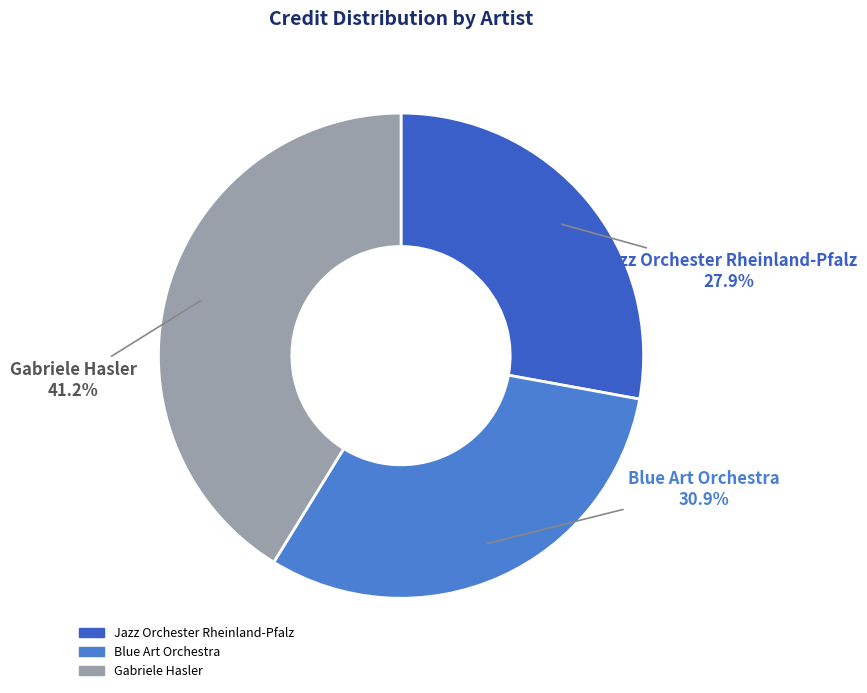

True or false: Gabriele Hasler accounts for 41% of the total.

True